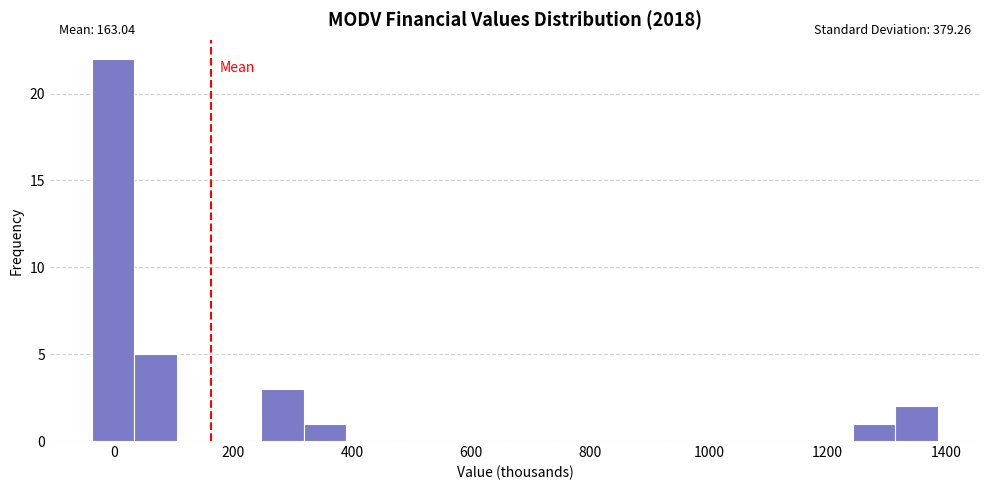

Around what value on the x-axis is the tallest bar? Give the approximate position of its centre, as read against the axis.

0